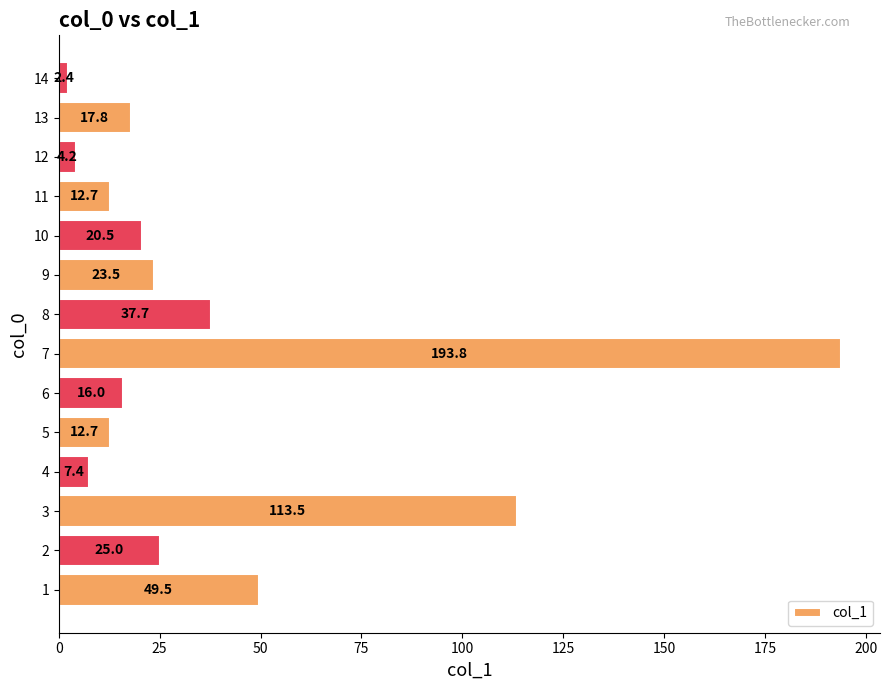

Are the bars grouped side by side (vs. stacked)?

No